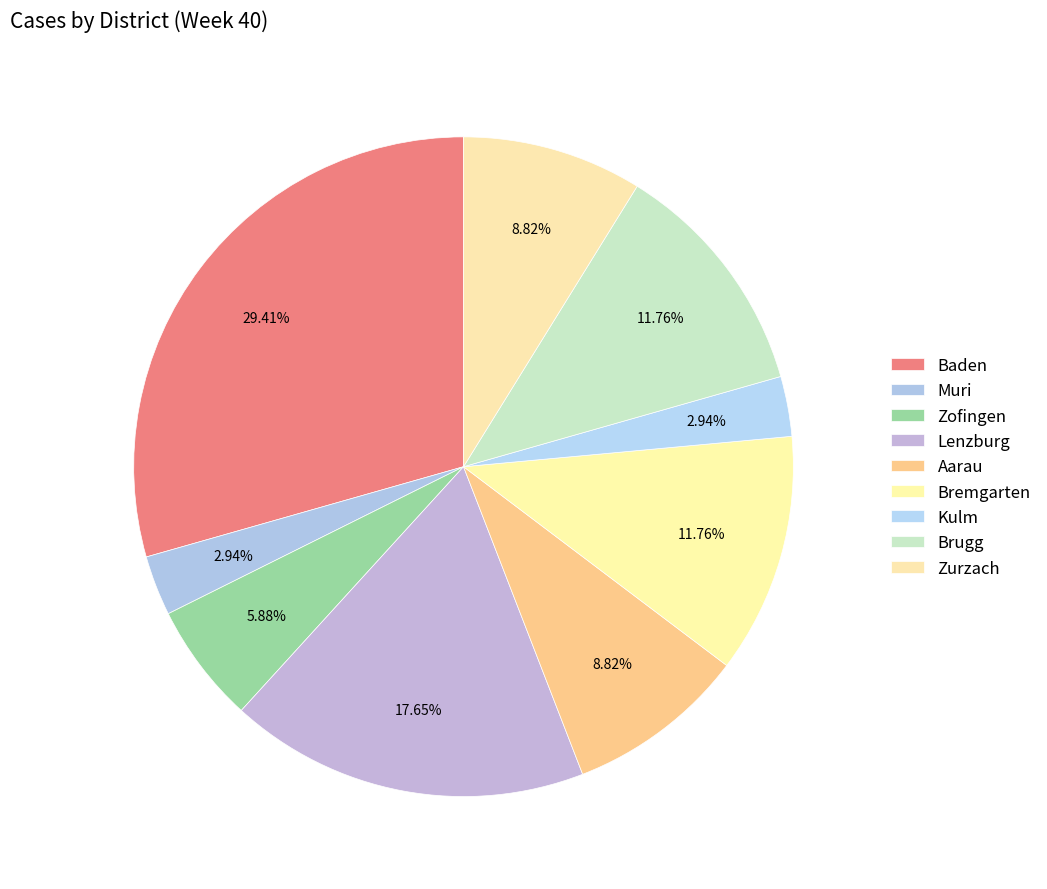

How many slices are in this pie chart?

9